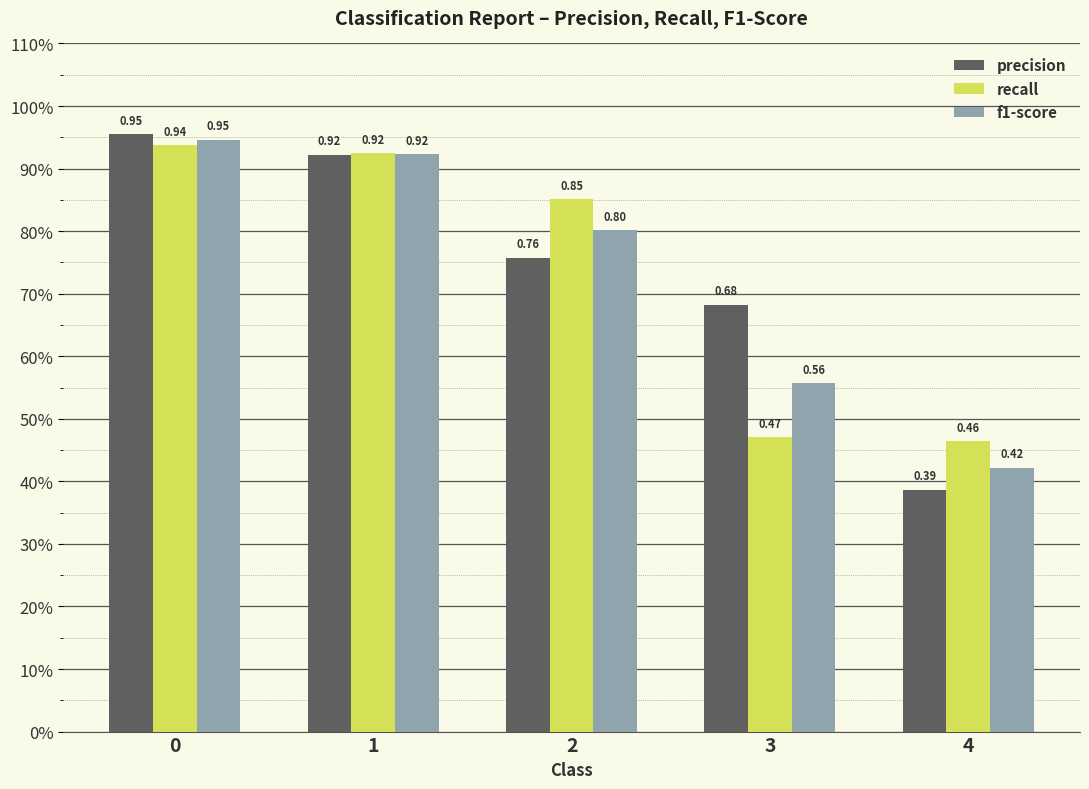

Are the bars grouped side by side (vs. stacked)?

Yes